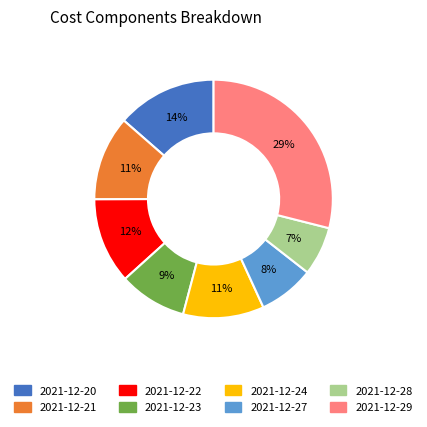

Is the sum of 2021-12-23 and 2021-12-24 greater than half?

No